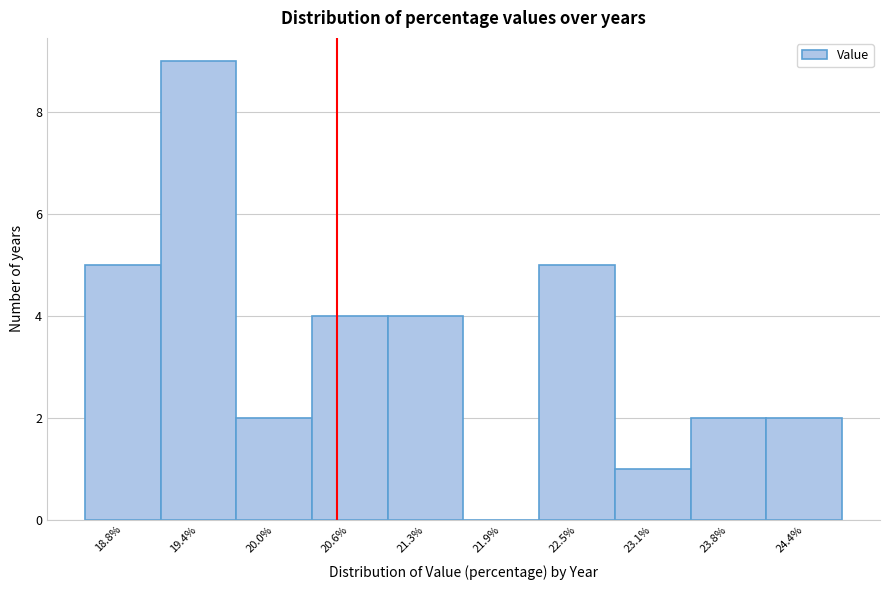

Reading right to left, extract all data points from this chart.

24.4%=2	23.8%=2	23.1%=1	22.5%=5	21.9%=0	21.3%=4	20.6%=4	20.0%=2	19.4%=9	18.8%=5